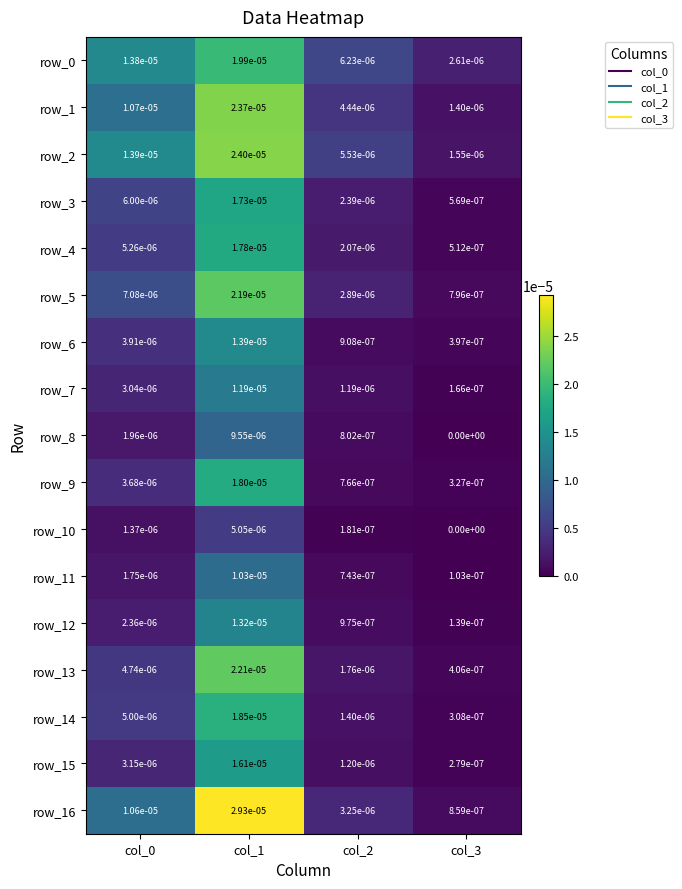

True or false: row_6 has a value of 0.0 at col_0.

True